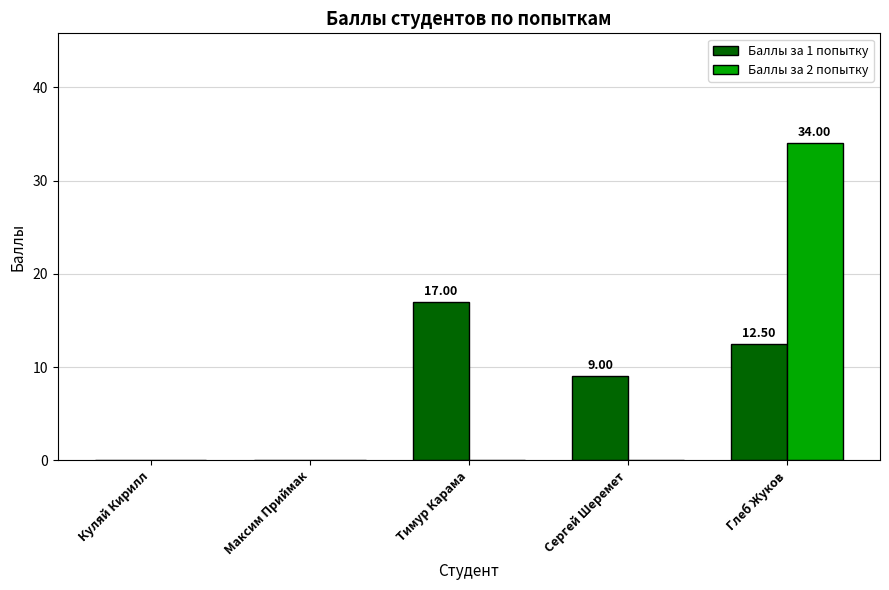

Which label corresponds to the largest value in the chart?

Глеб Жуков